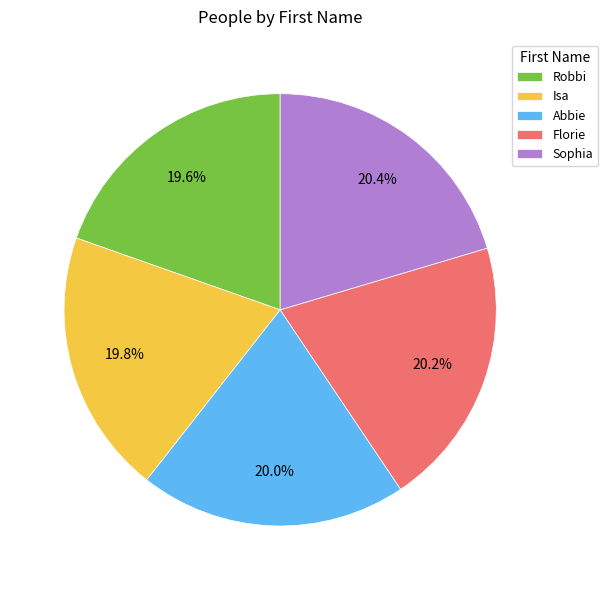

Approximately how many times larger is the value at Abbie compared to Isa?

1.0